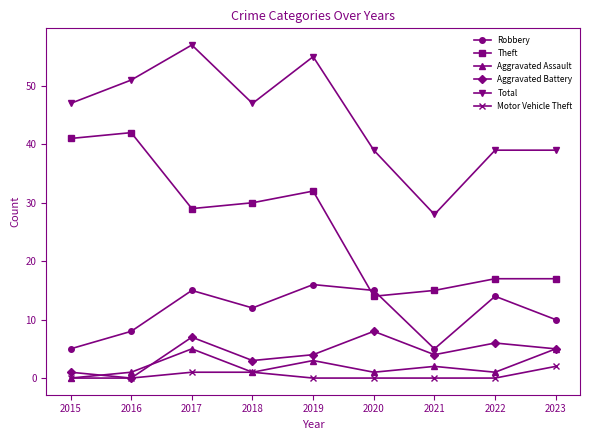

Which category has the highest value in the Motor Vehicle Theft series?

2023